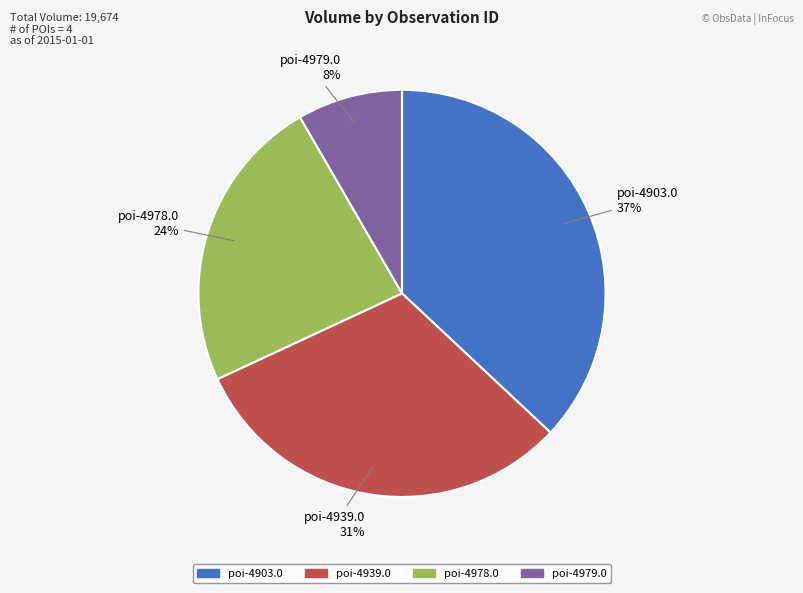

How many slices are in this pie chart?

4